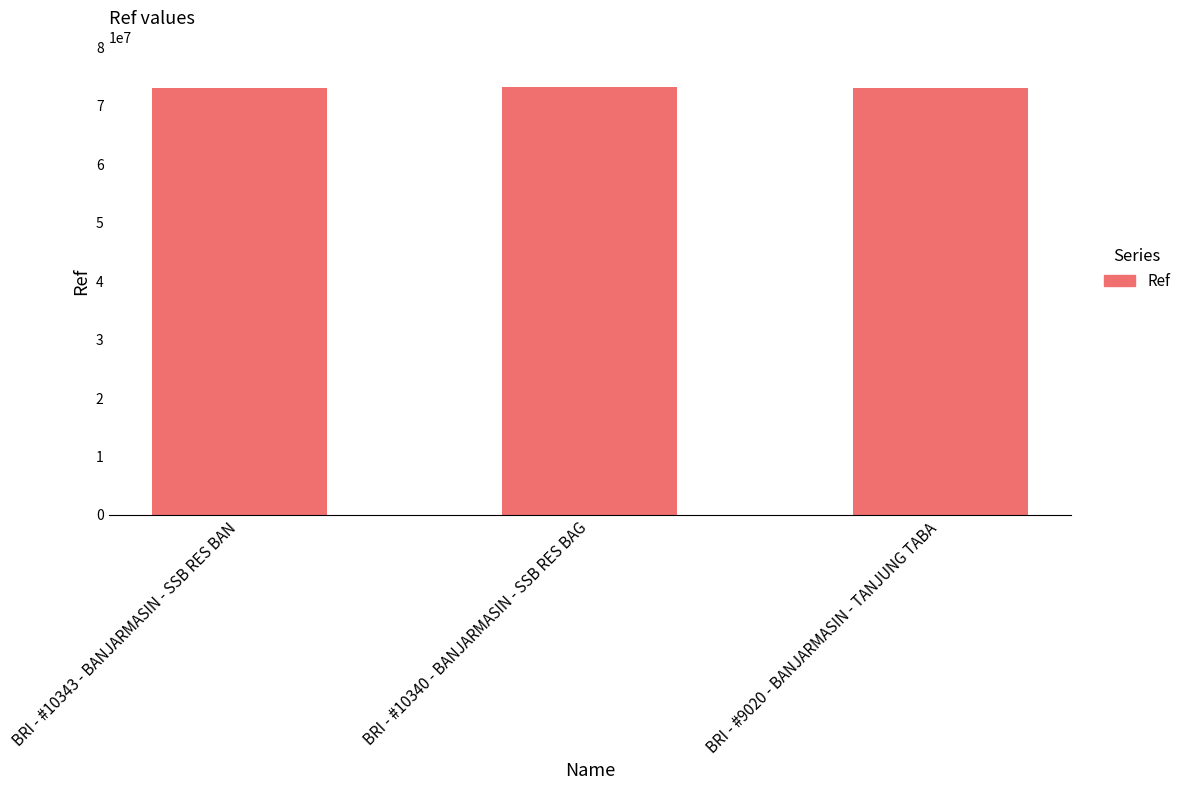

Where is the data nearest to the value 73129144?

BRI - #10343 - BANJARMASIN - SSB RES BAN